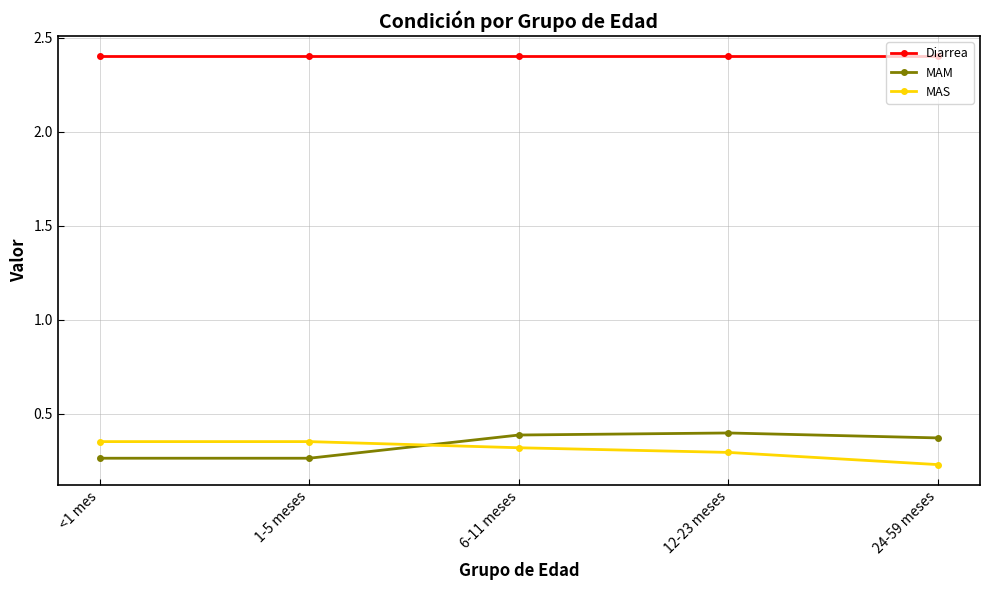

Is the value of MAM at <1 mes greater than the value of Diarrea at 1-5 meses?

No